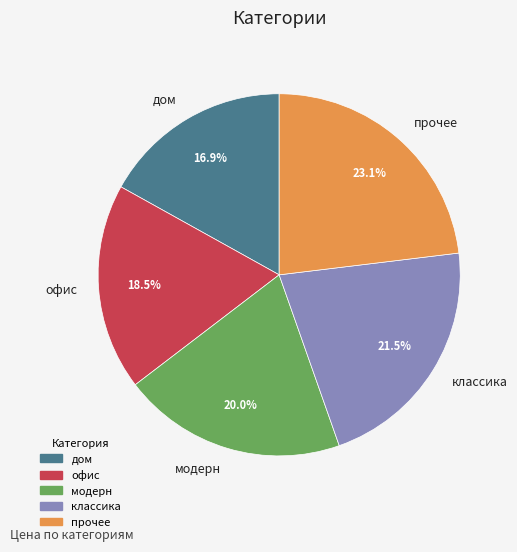

Does прочее represent more than half of the total?

No